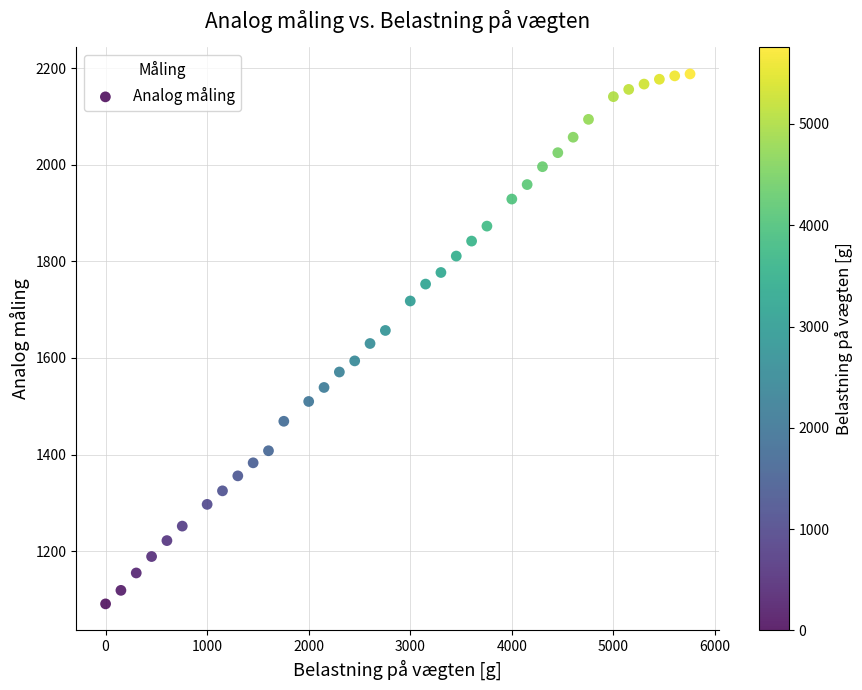

What is the range of X values (max minus min)?

5755